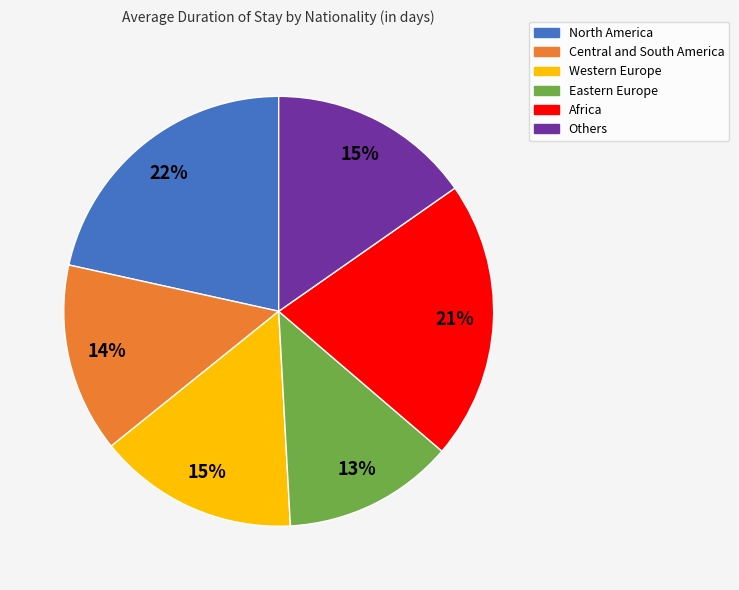

Which has a higher value, North America or Others?

North America